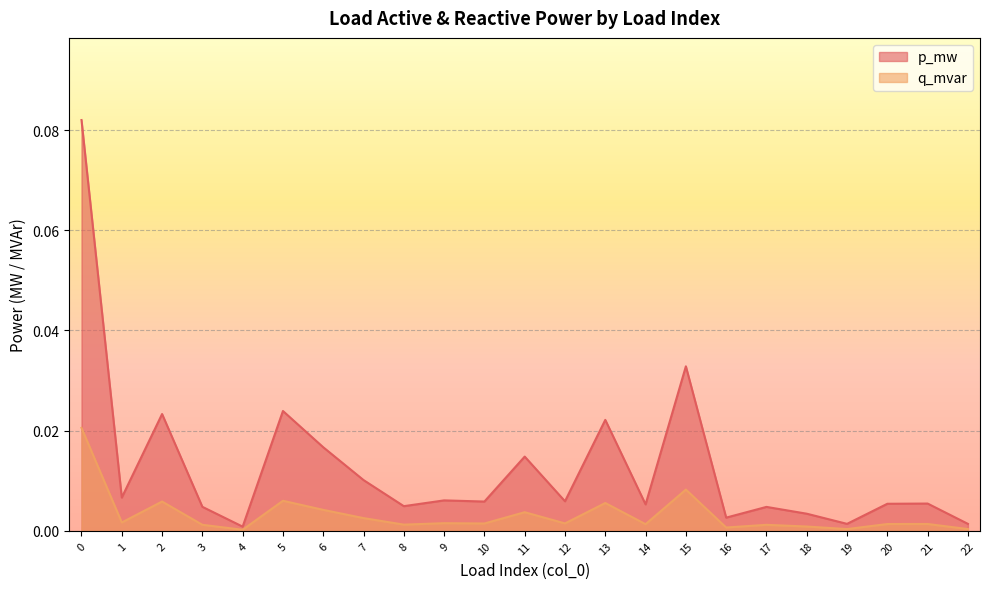

Where is the first local maximum for p_mw?

2